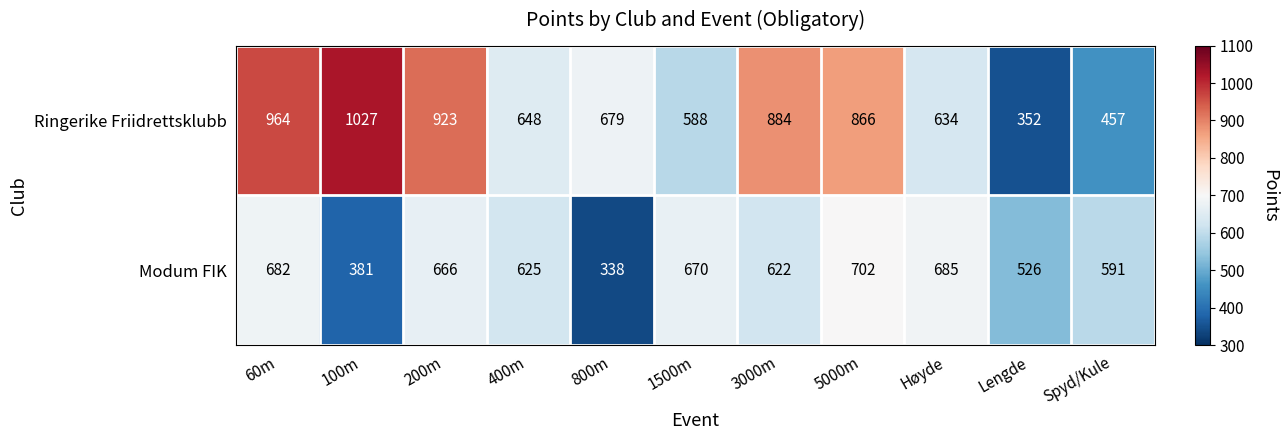

How many series are shown in this chart?

2